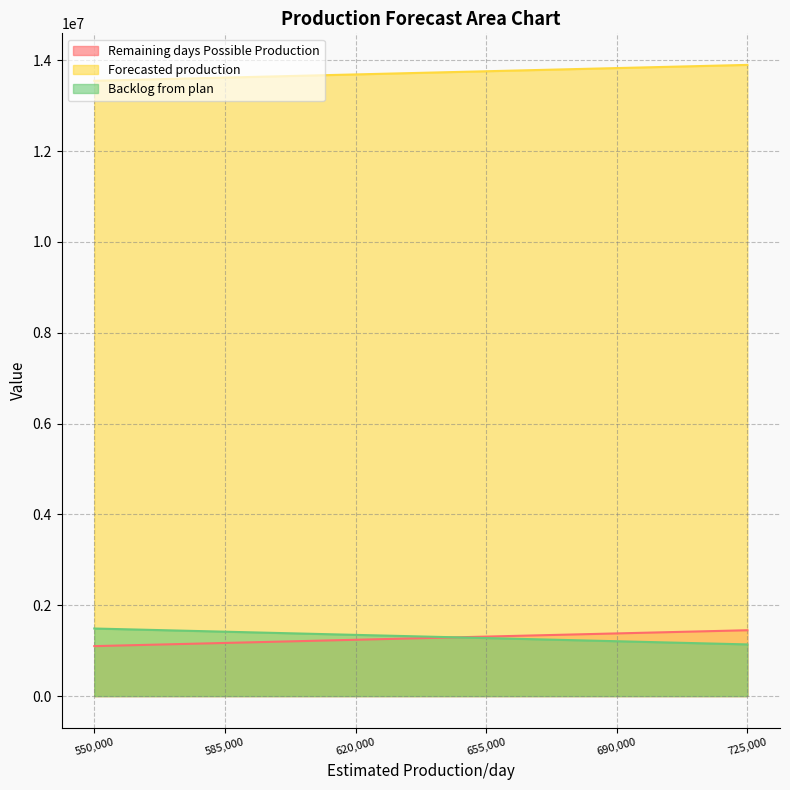

What is the average value of the Forecasted production series?

13723835